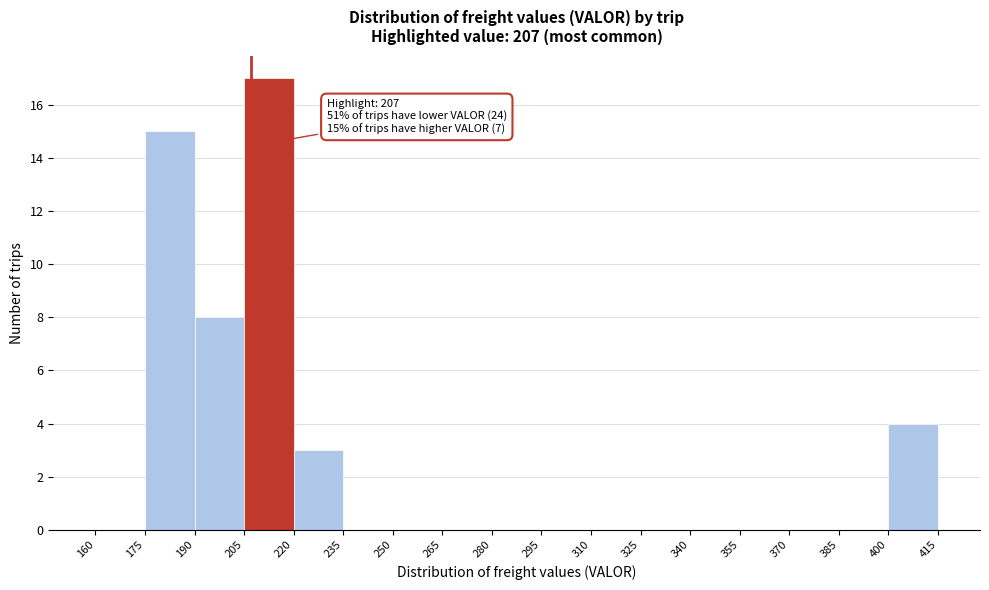

Which range on the x-axis has the tallest bar?

205 to 220